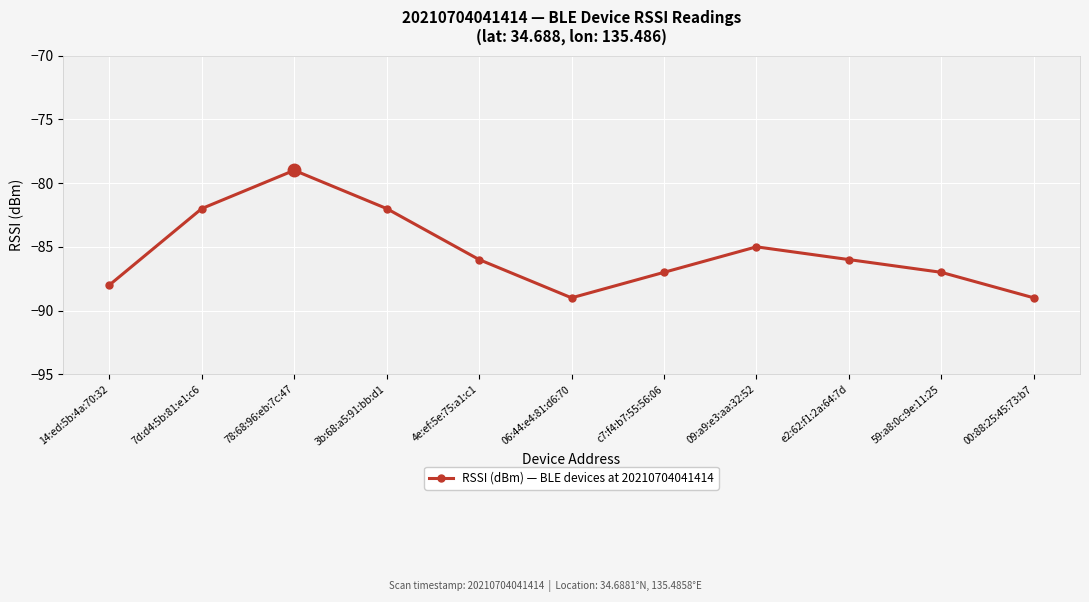

Reading right to left, list all the values displayed in this chart.

-89	-87	-86	-85	-87	-89	-86	-82	-79	-82	-88